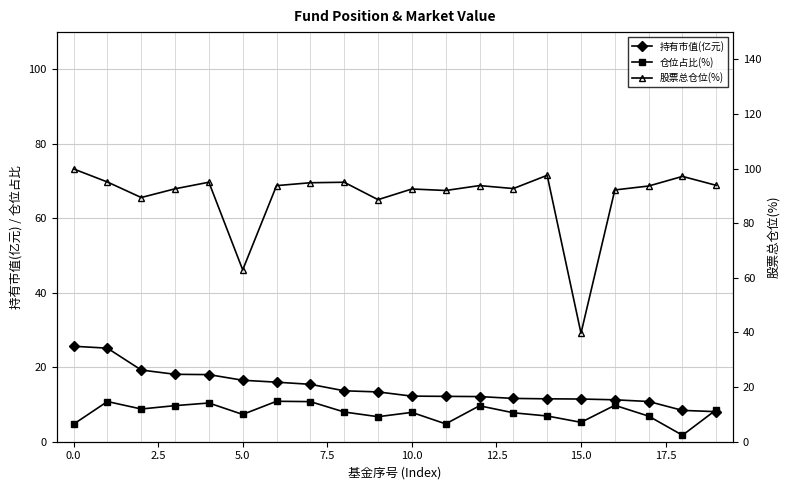

The value of 股票总仓位(%) at 13 is 92.7. True or false?

True